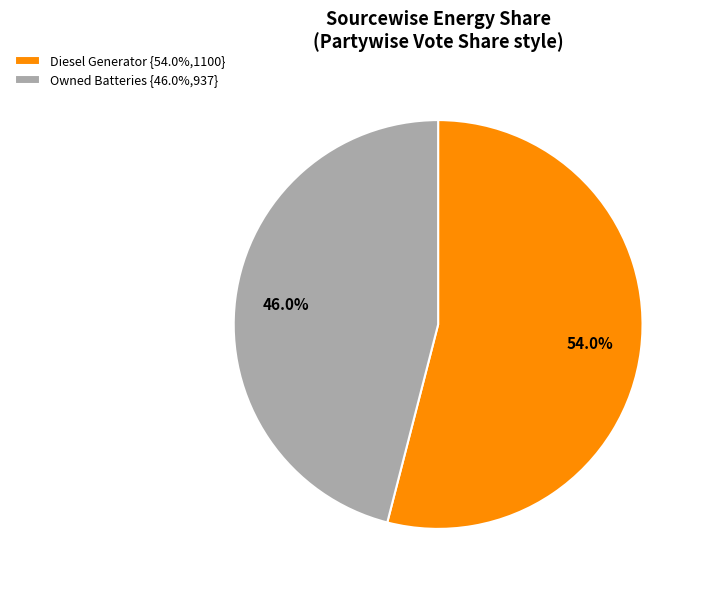

Is there any slice that represents more than half of the pie?

Yes